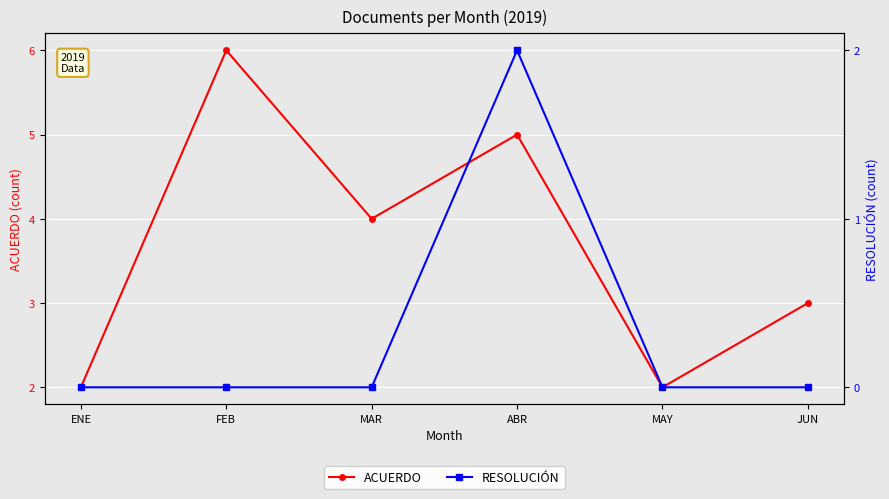

Is the value of ACUERDO at JUN greater than the value of RESOLUCIÓN at ABR?

Yes